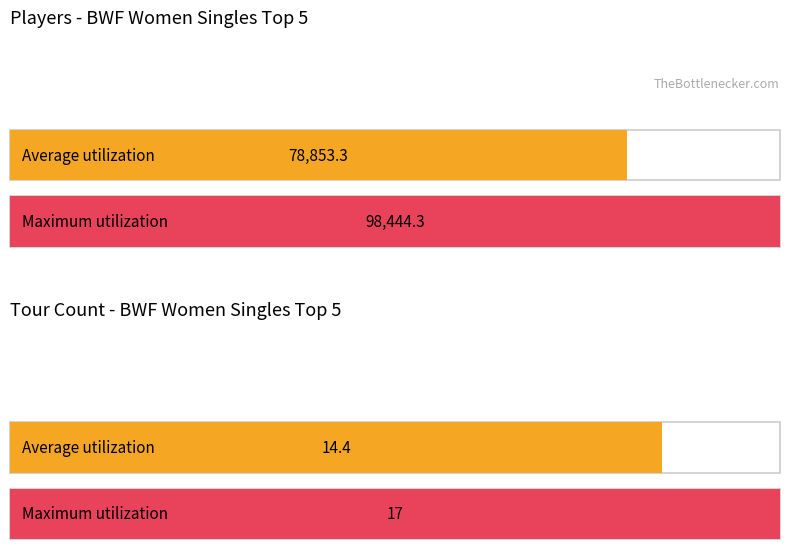

At how many categories does at least one series exceed 87?

2